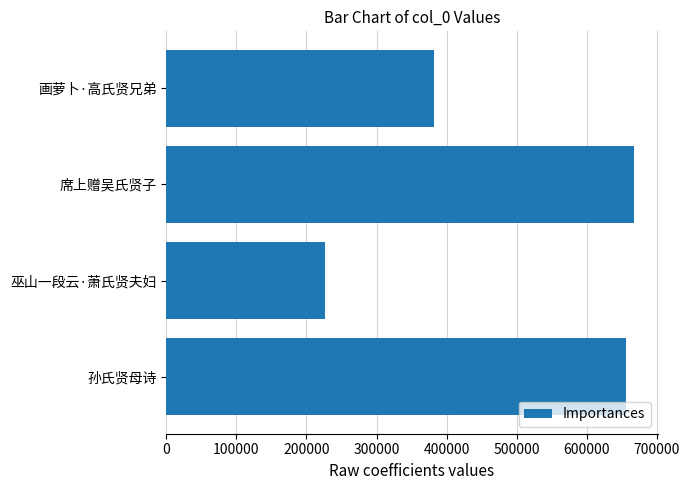

What is the change in value from 孙氏贤母诗 to 巫山一段云·萧氏贤夫妇?

-429071